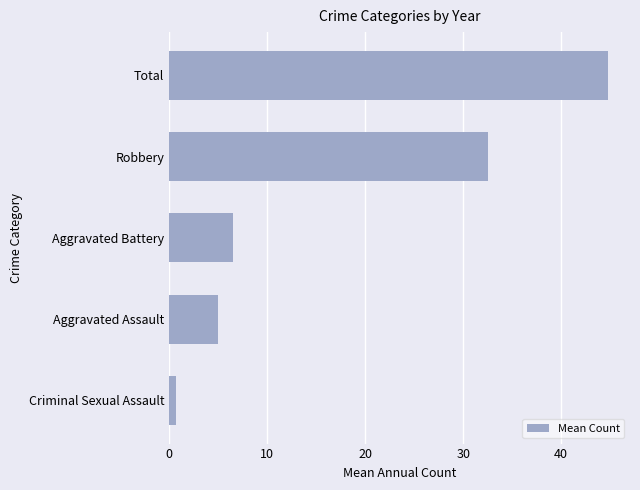

Between Criminal Sexual Assault and Total, which is larger?

Total